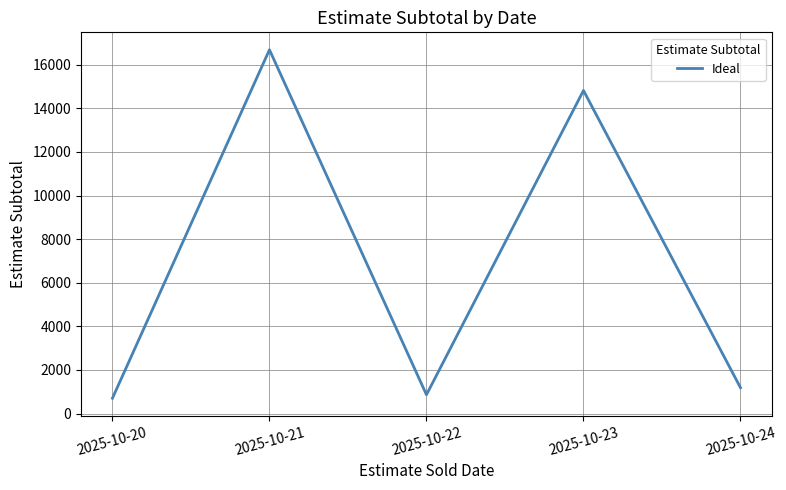

Rank the categories by value from highest to lowest.

2025-10-21, 2025-10-23, 2025-10-24, 2025-10-22, 2025-10-20